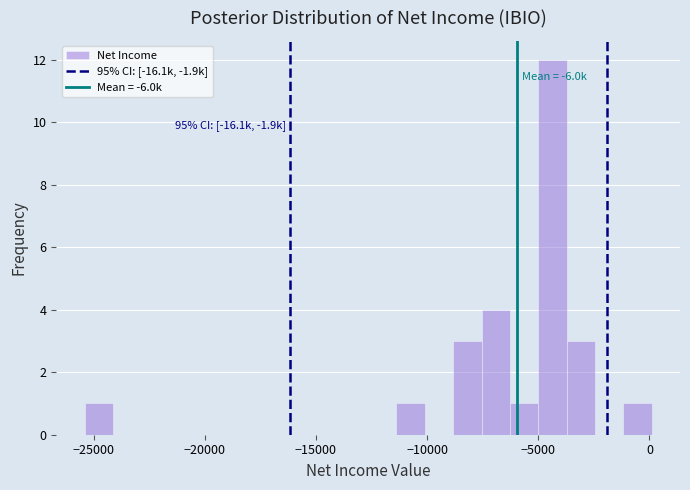

Around what value on the x-axis is the tallest bar? Give the approximate position of its centre, as read against the axis.

-4500